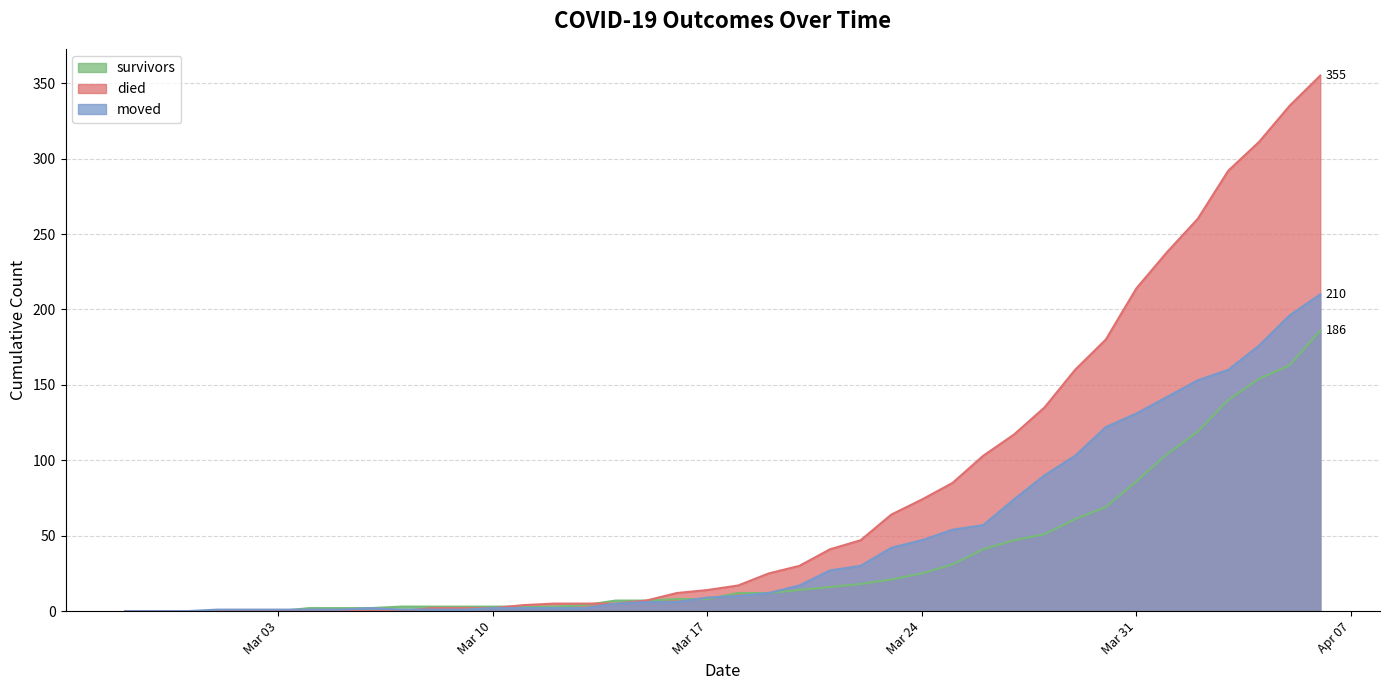

Reading left to right, extract all data points from this chart.

survivors: 0	0	0	0	0	0	2	2	2	3	3	3	3	3	3	4	7	7	8	8	12	12	14	16	18	21	25	31	41	47	51	61	69	86	104	119	140	154	163	186
died: 0	0	0	0	0	0	0	0	0	0	2	2	2	4	5	5	5	7	12	14	17	25	30	41	47	64	74	85	103	117	135	160	180	214	238	260	292	311	335	355
moved: 0	0	0	1	1	1	1	1	2	1	1	1	2	2	2	2	5	6	6	9	10	12	17	27	30	42	47	54	57	74	90	103	122	131	142	153	160	176	196	210